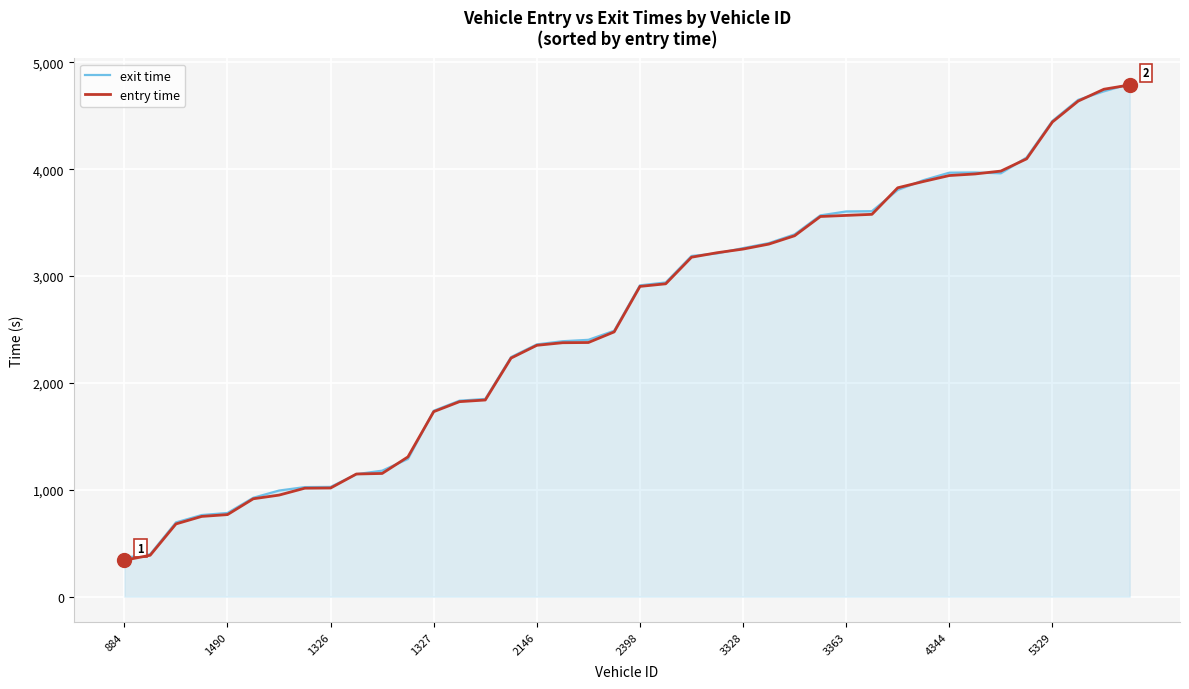

What is the greatest value displayed?

4798.8